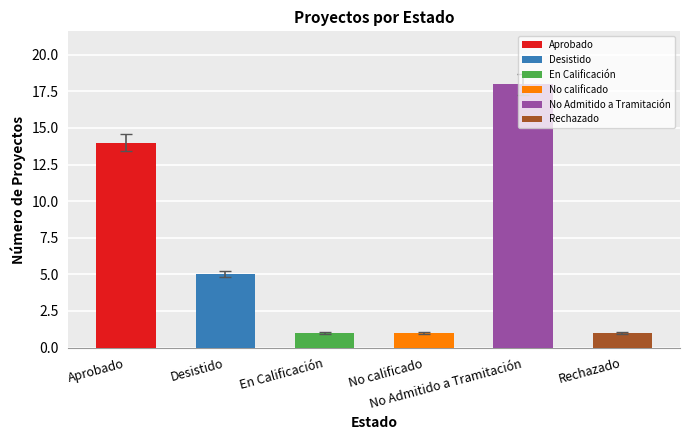

What is the difference between the second highest and minimum values?

13